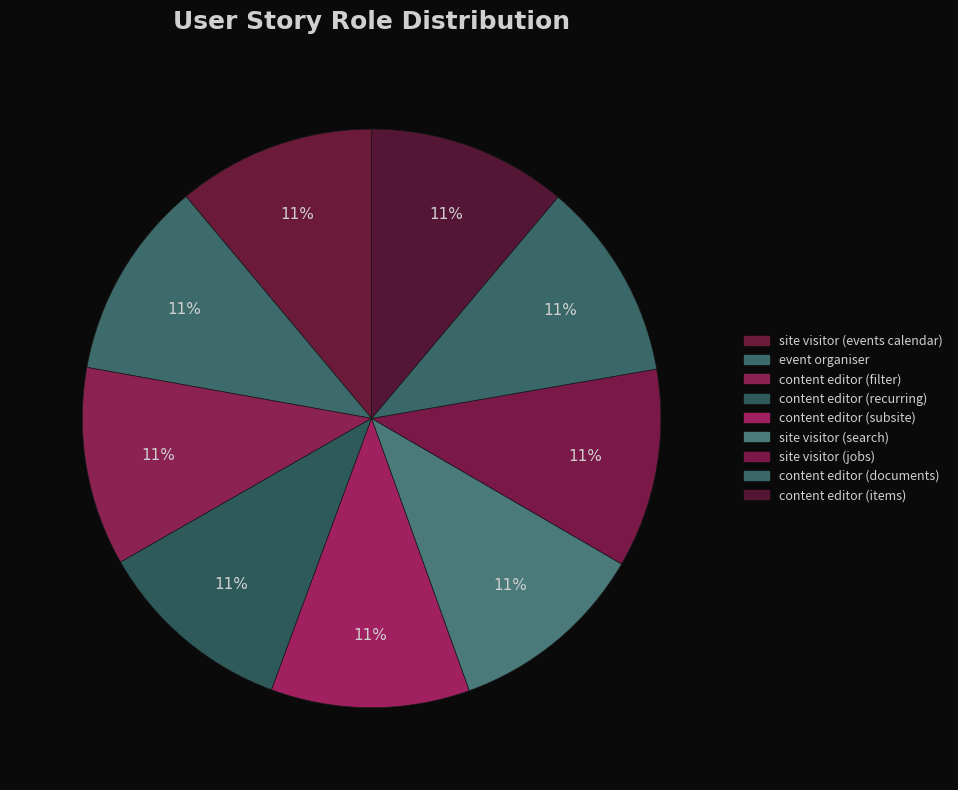

To the nearest percent, what portion does site visitor (search) represent?

11%